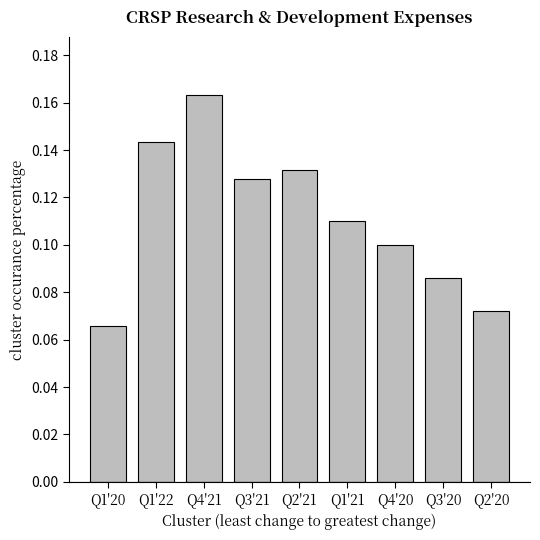

The value at Q1'20 is 0.1. True or false?

True